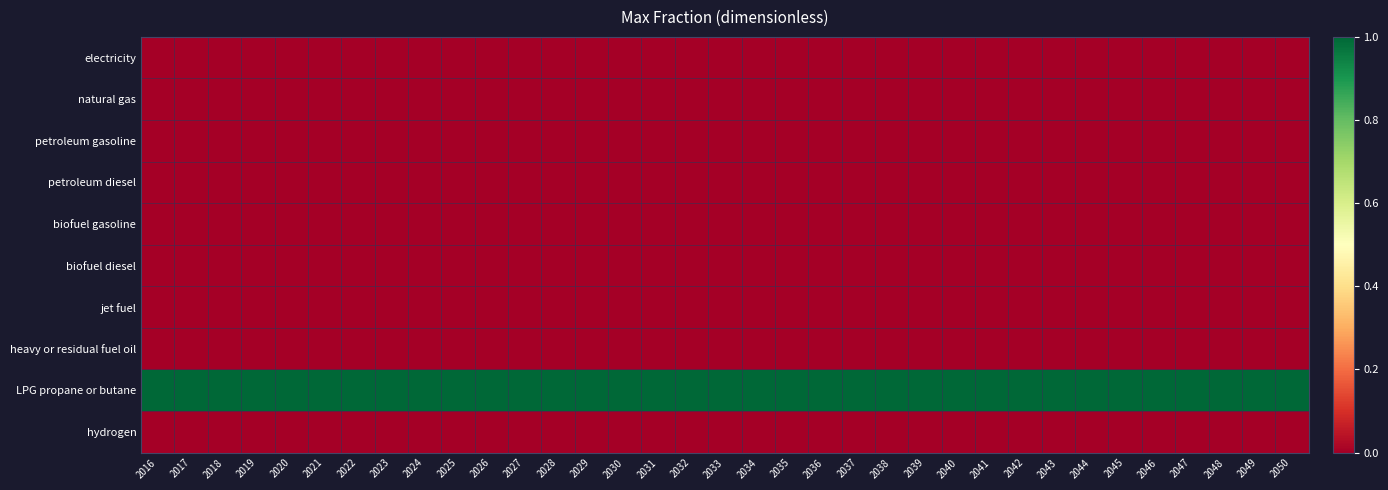

What is the greatest value displayed?

1